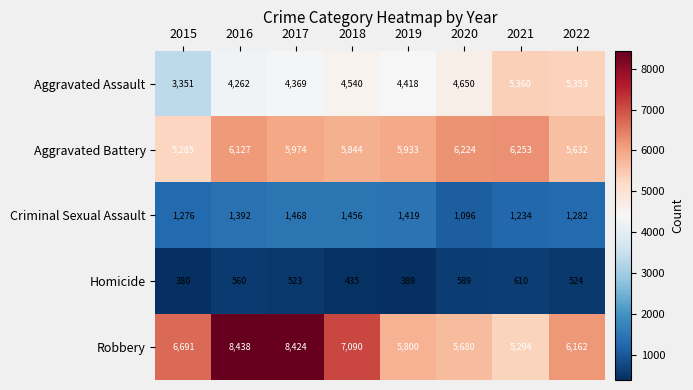

What is the difference between the second highest and second lowest values in the Aggravated Battery series?

592